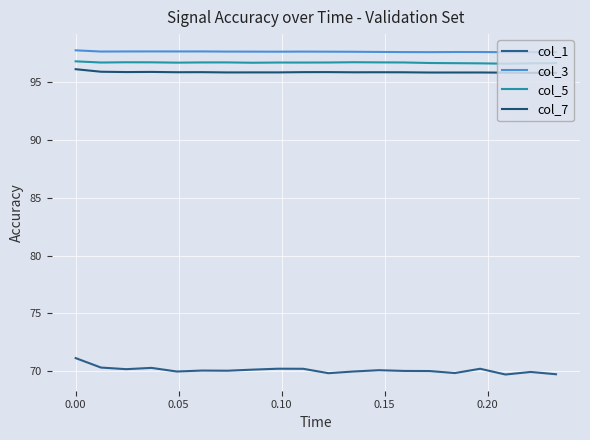

What is the difference between the maximum and second lowest values in the col_3 series?

0.2